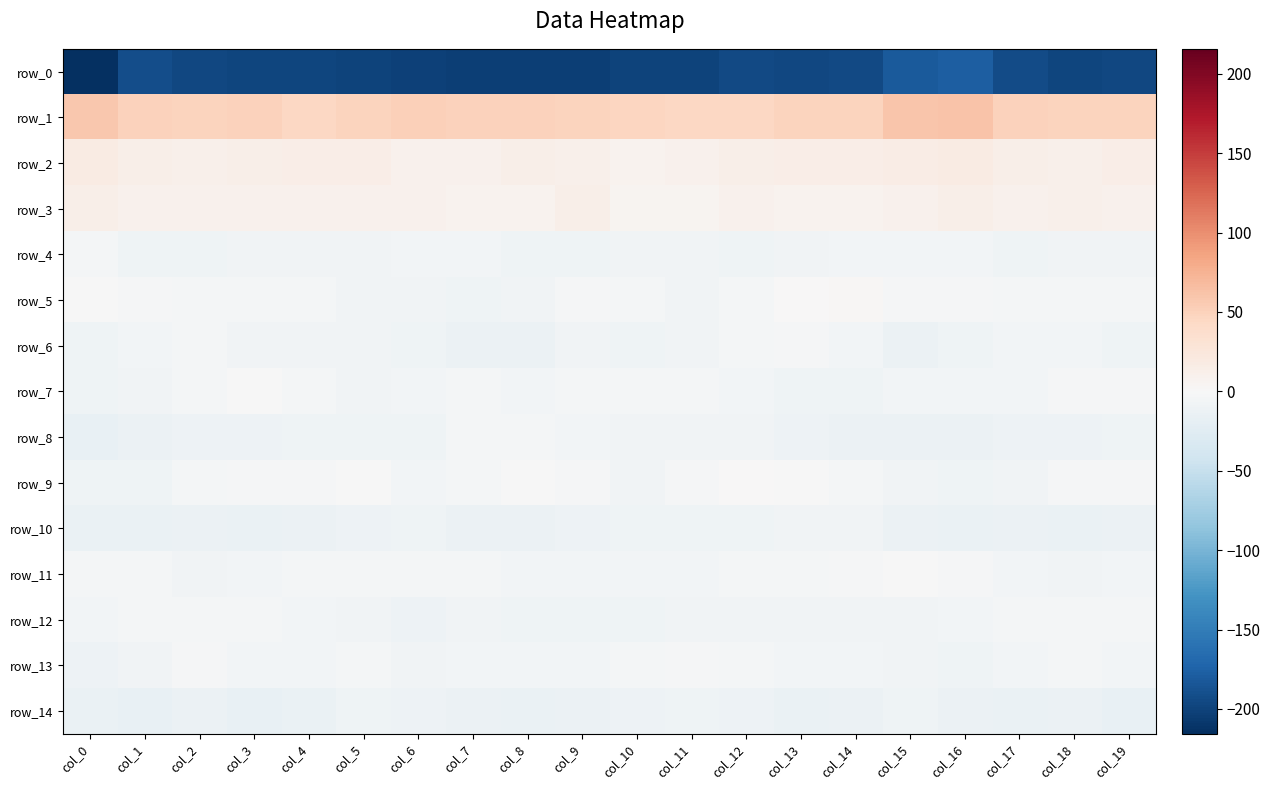

List the labels in order of row_5 value, smallest first.

col_7, col_6, col_8, col_5, col_11, col_18, col_2, col_12, col_10, col_3, col_4, col_17, col_19, col_9, col_16, col_15, col_1, col_0, col_13, col_14